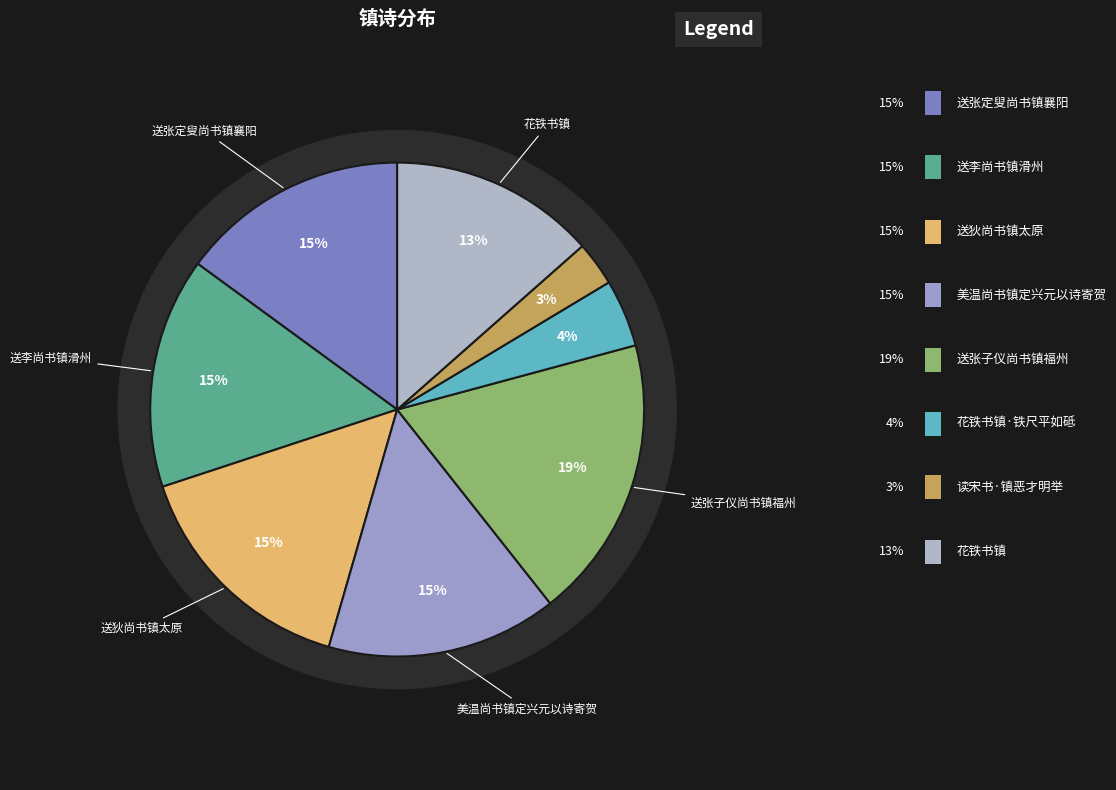

How many segments does this pie chart have?

8